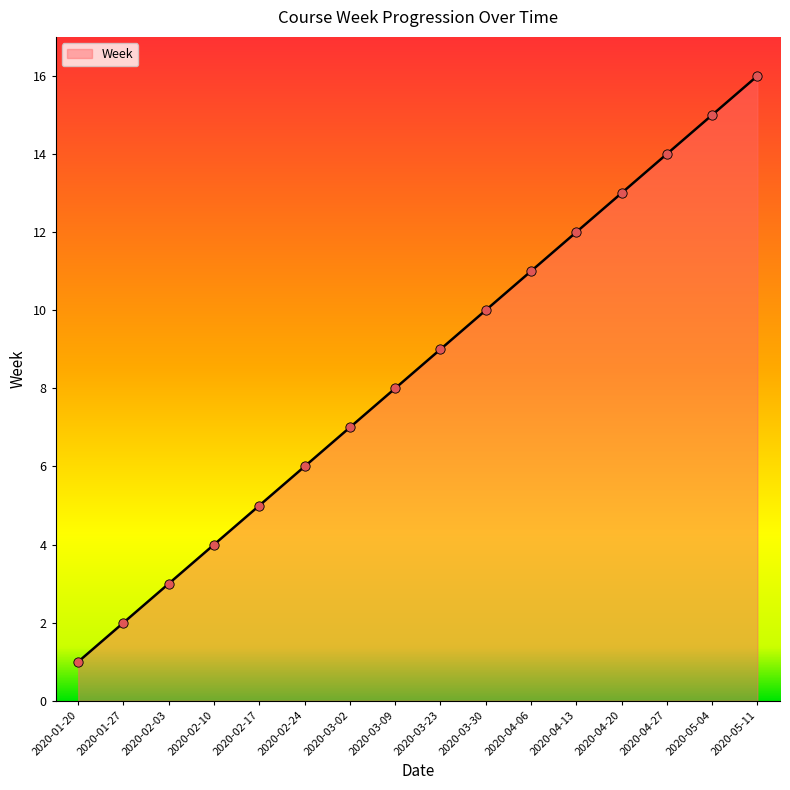

Which has a higher value, 2020-03-09 or 2020-03-23?

2020-03-23